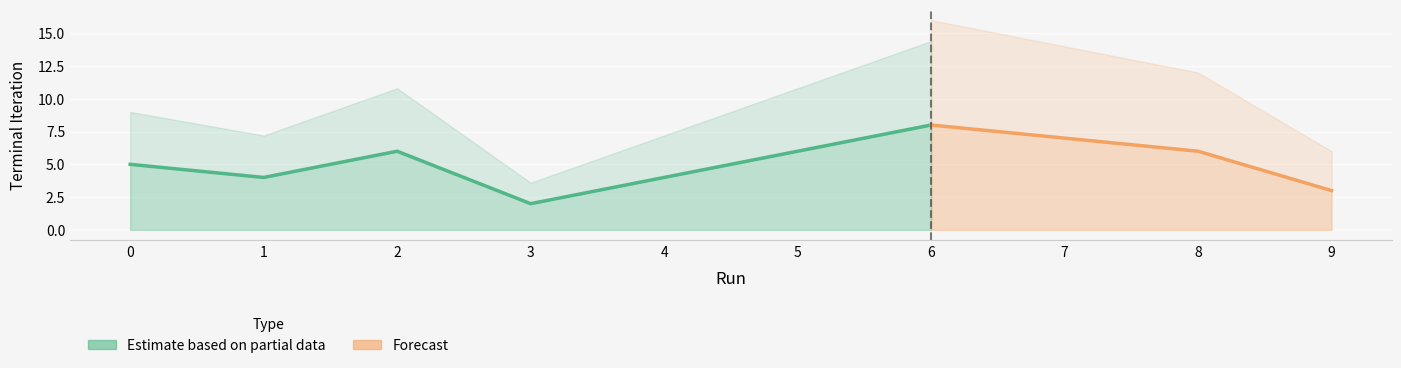

List the labels in order of value, largest first.

6, 7, 2, 5, 8, 0, 1, 4, 9, 3